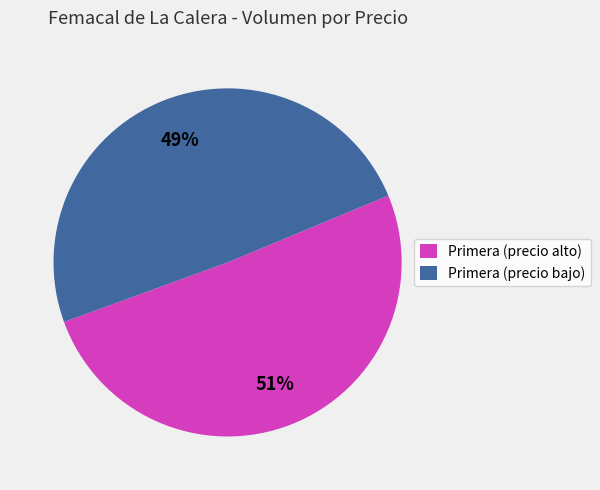

Combined, do Primera (precio alto) and Primera (precio bajo) account for over 50%?

Yes